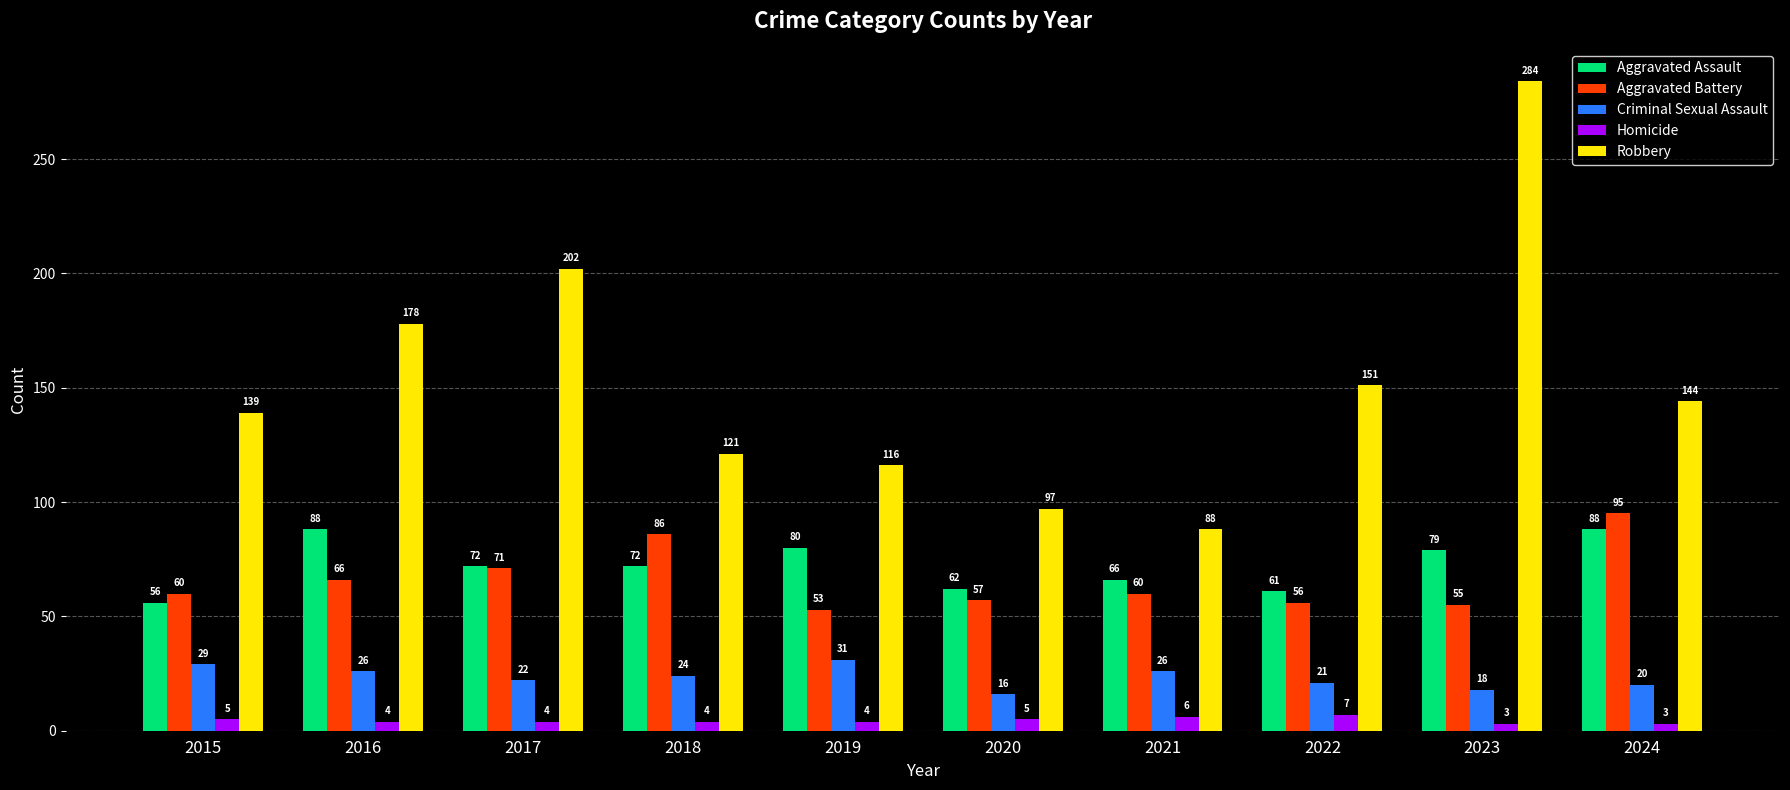

Which series has the widest spread of values?

Robbery